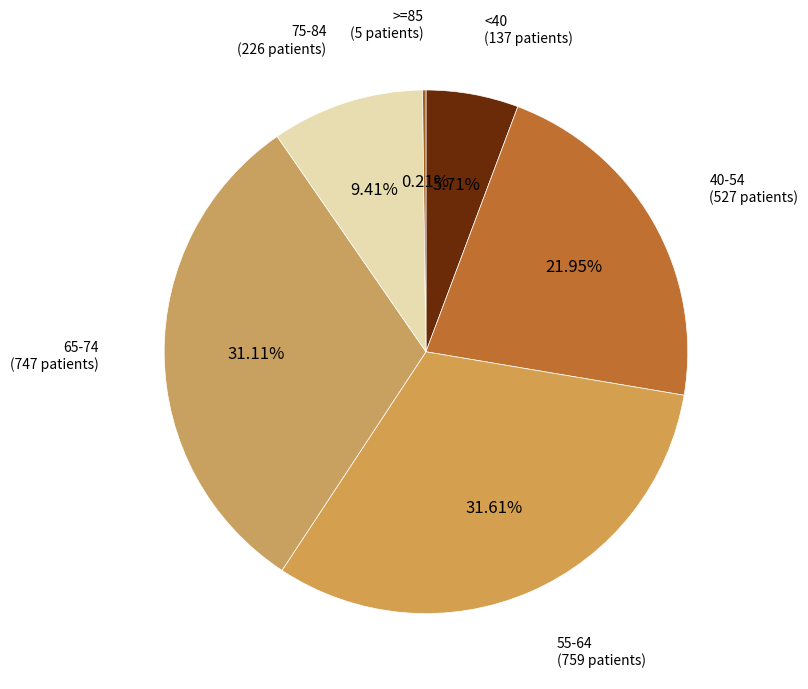

Do <40 and 40-54 together represent more than half of the pie?

No